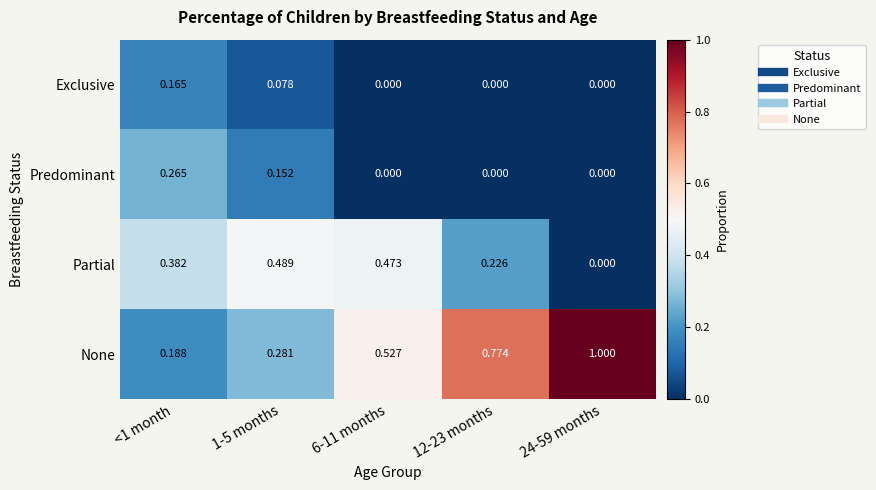

List the series in order of their peak value, lowest first.

Exclusive, Predominant, Partial, None